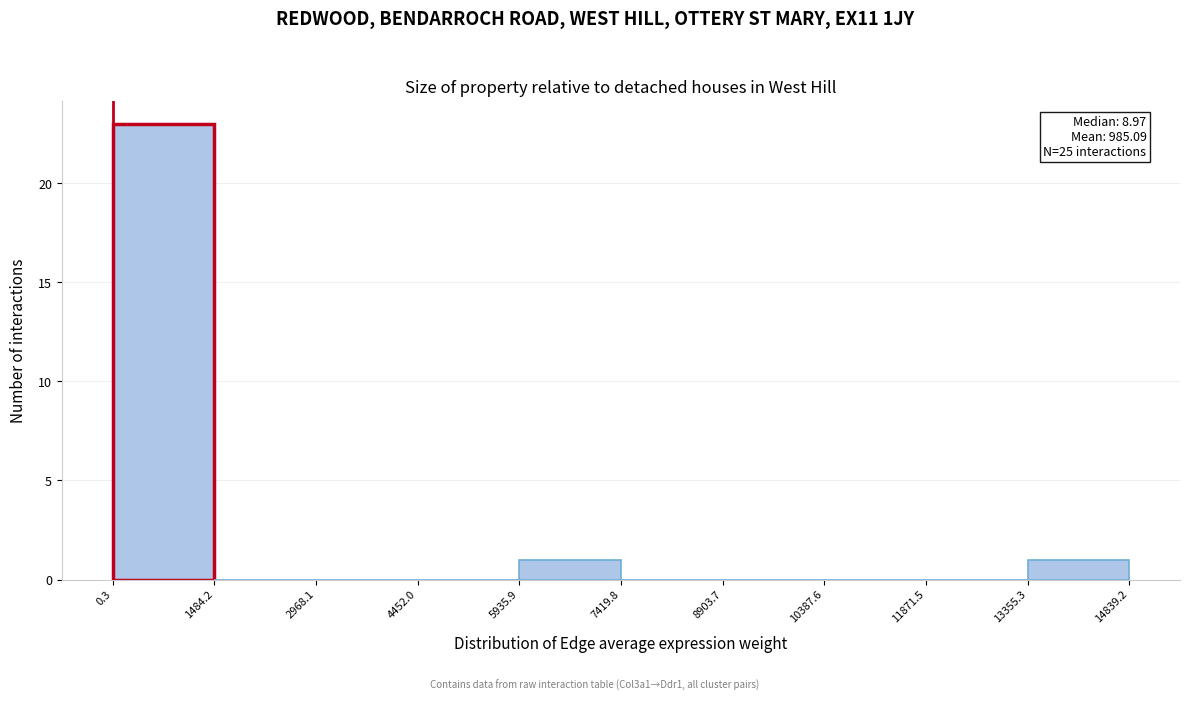

Over which range of the x-axis is the bar tallest?

0.3 to 1484.2